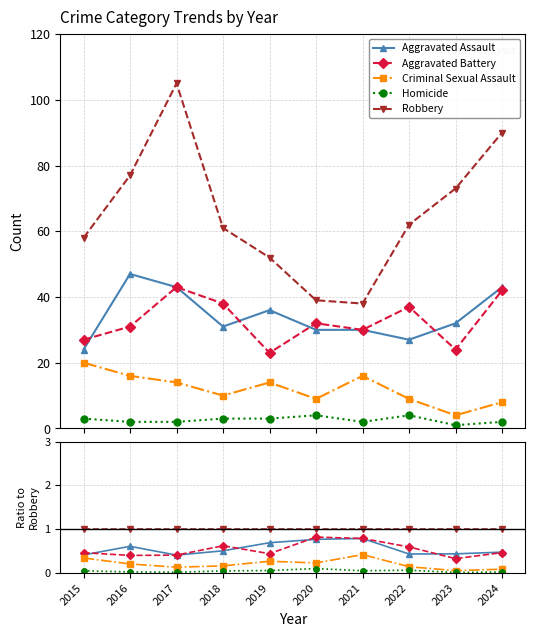

Rank the series at 2024 from lowest to highest value.

Homicide, Criminal Sexual Assault, Aggravated Battery, Aggravated Assault, Robbery